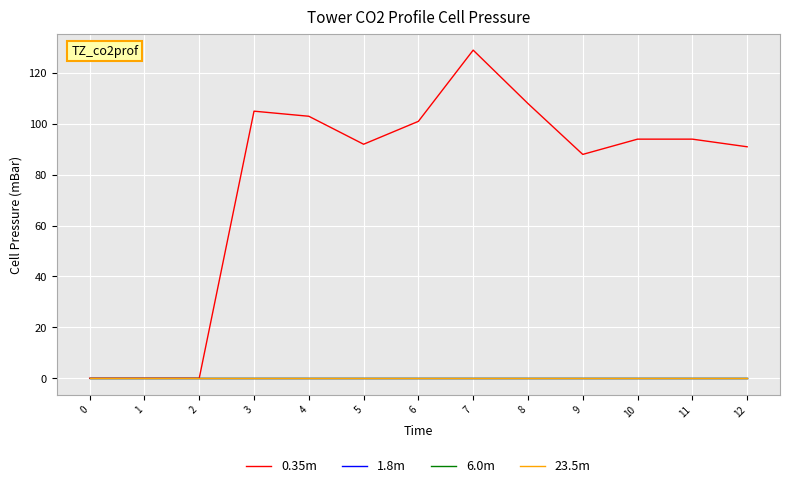

Reading right to left, what are all the values shown in this chart?

0.35m: 91	94	94	88	108	129	101	92	103	105	0	0	0
1.8m: 0	0	0	0	0	0	0	0	0	0	0	0	0
6.0m: 0	0	0	0	0	0	0	0	0	0	0	0	0
23.5m: 0	0	0	0	0	0	0	0	0	0	0	0	0